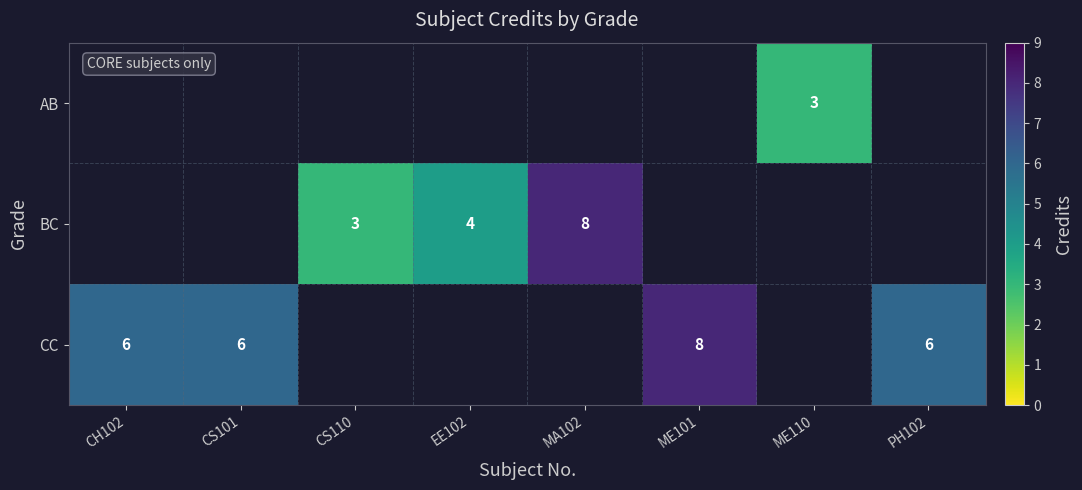

What is the maximum value shown in the chart?

8.0